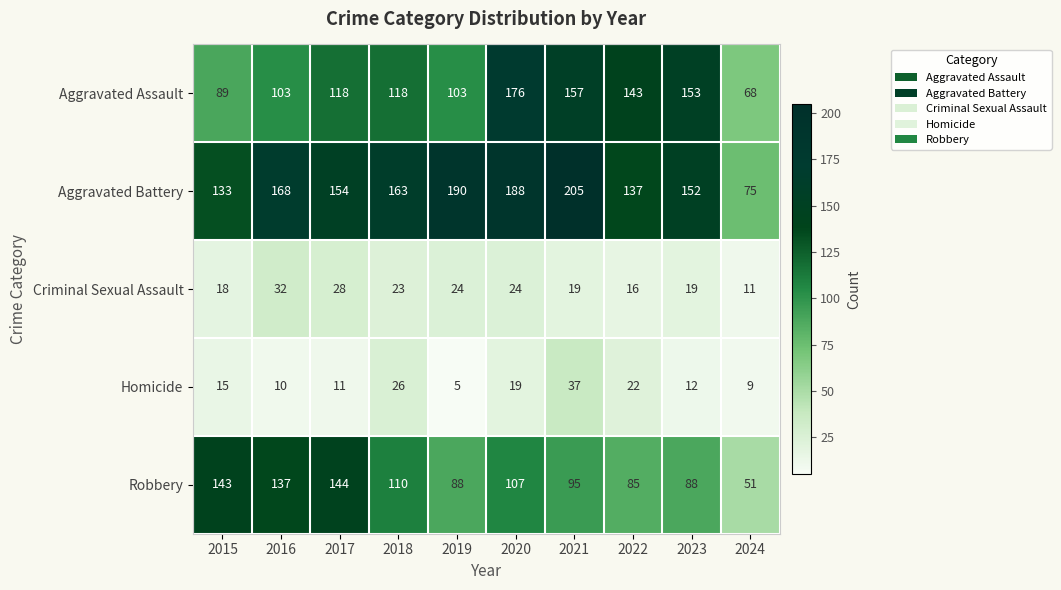

Which series has the largest total across all categories?

Aggravated Battery